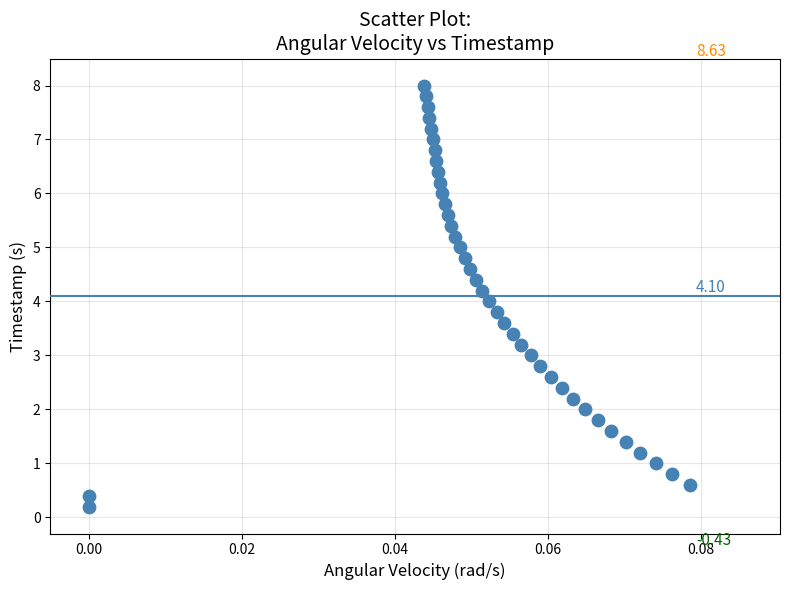

What is the range of Y values (max minus min)?

7.8